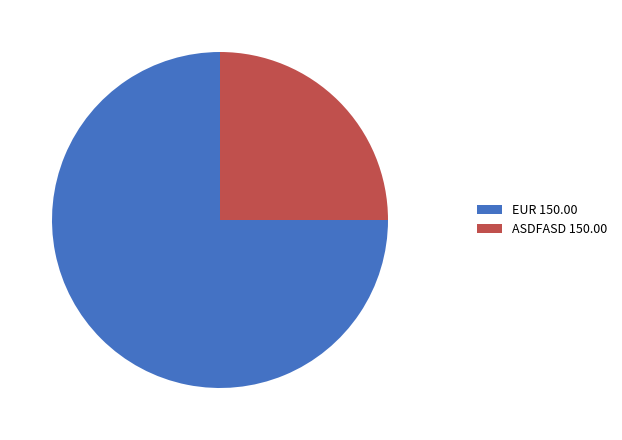

Which has a higher value, EUR 150.00 or ASDFASD 150.00?

EUR 150.00